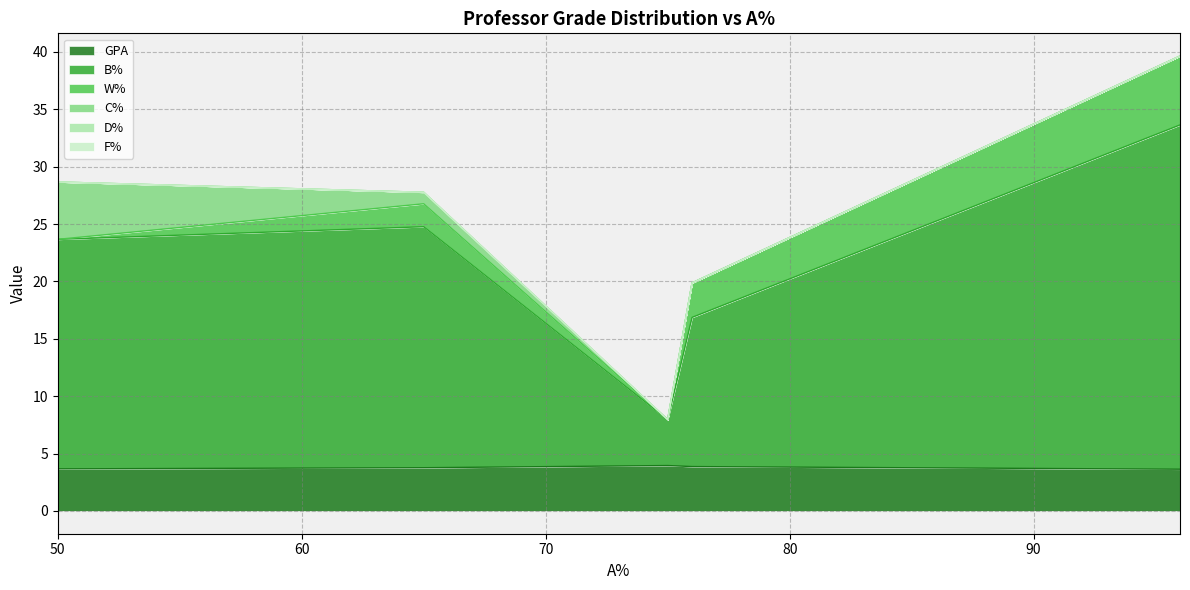

What is the difference between the highest and lowest values at 96?

30.0